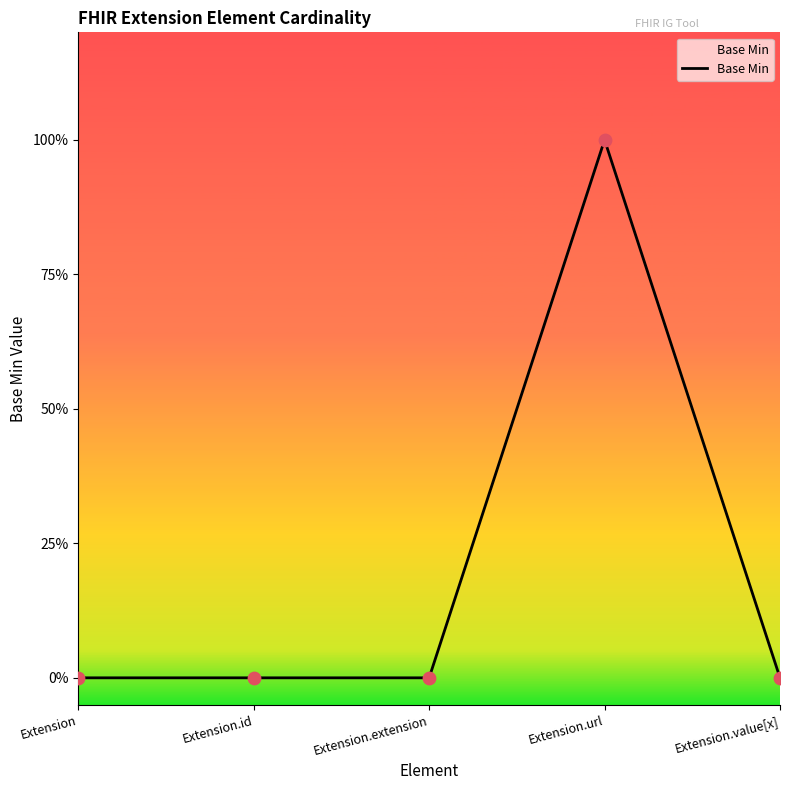

Between Extension.extension and Extension, which is larger?

Extension.extension